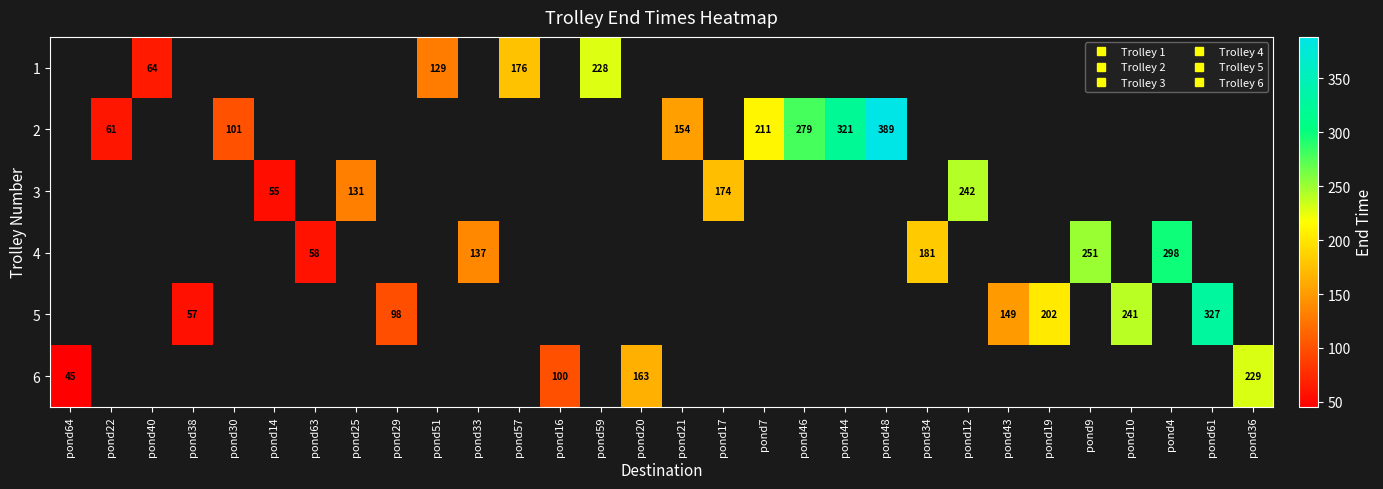

What is the maximum value shown in the chart?

388.6